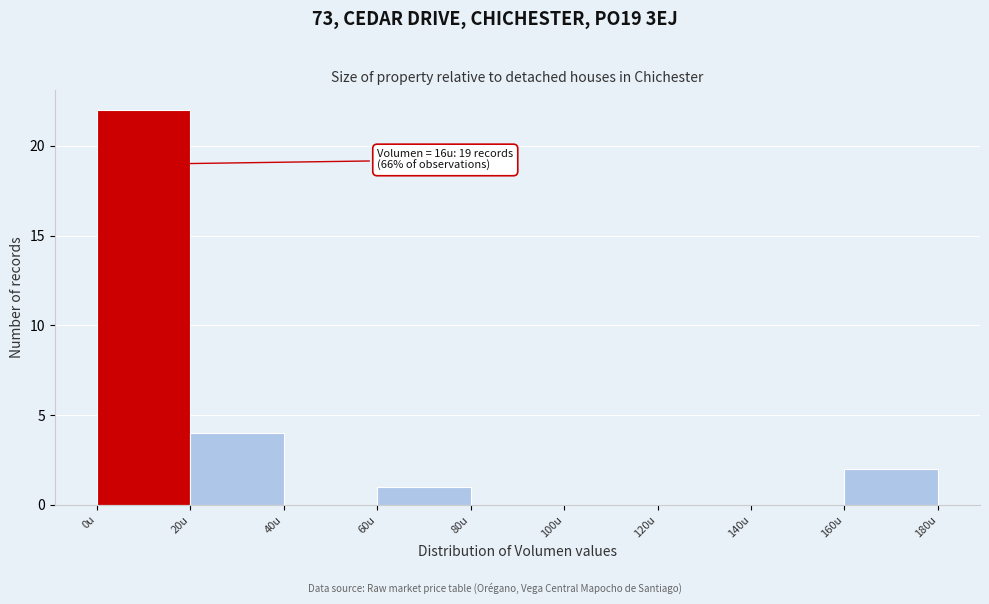

Over which range of the x-axis is the bar tallest?

0 to 20